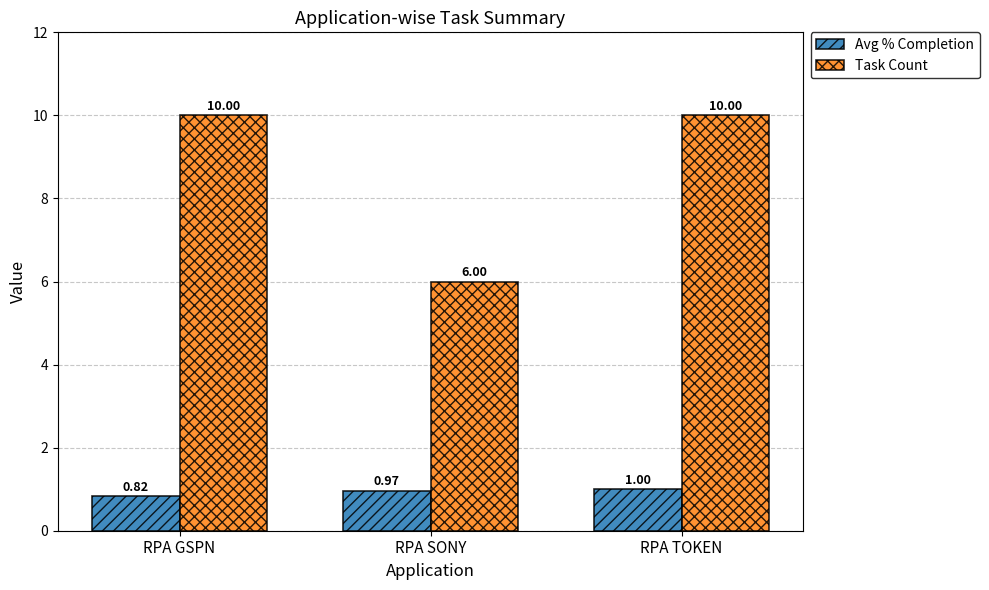

Which series has the largest range (max minus min)?

Task Count